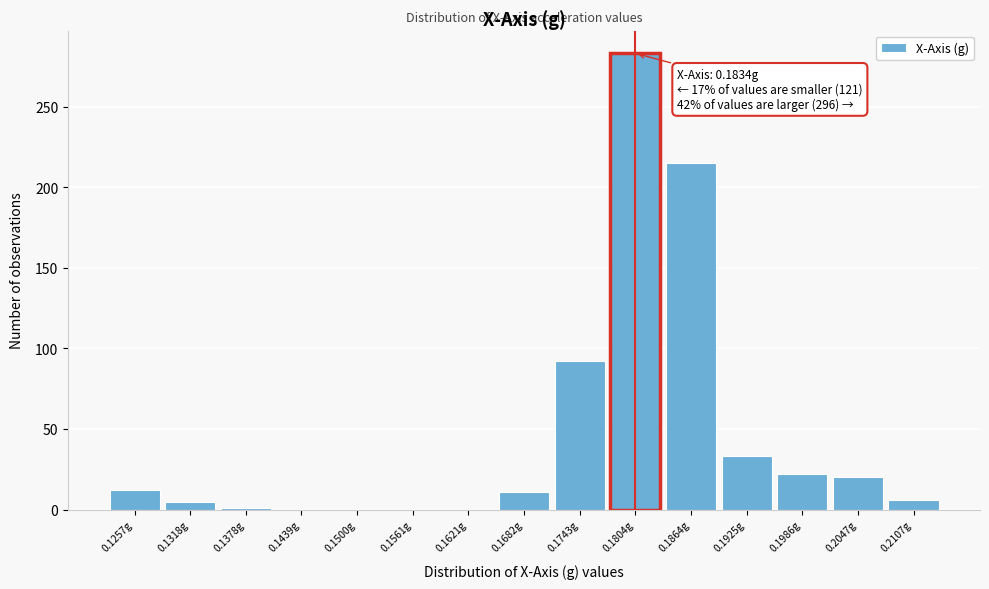

What is the change in value from 0.1743g to 0.1864g?

+123